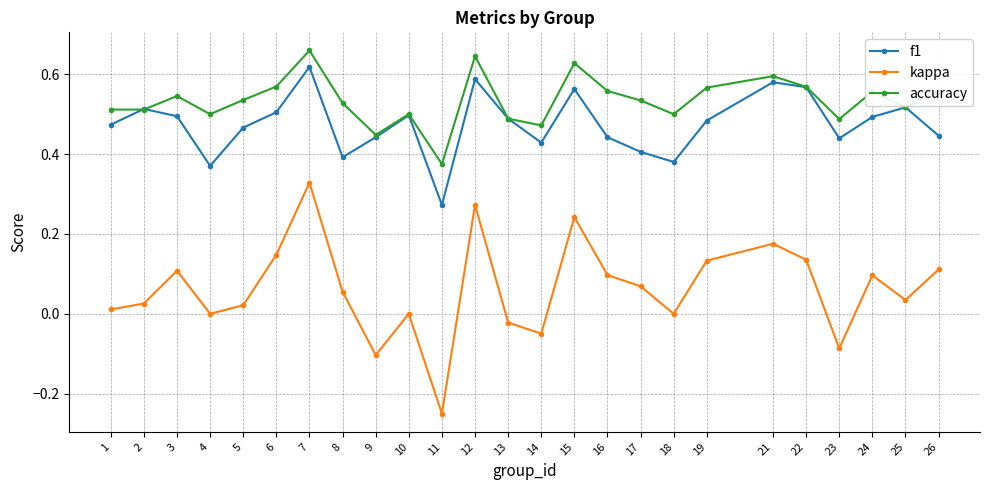

At which label does kappa first exceed 0?

1